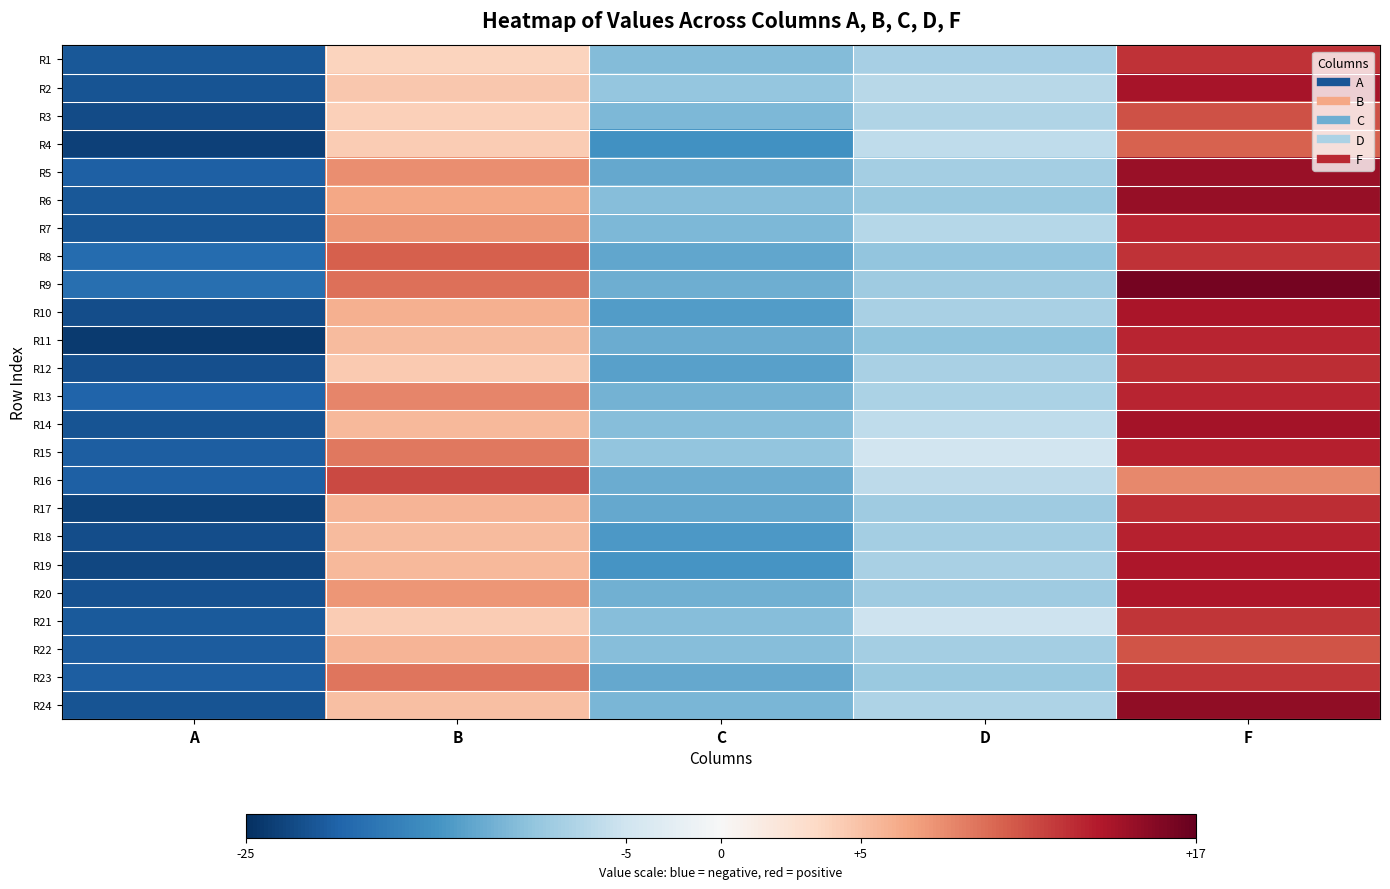

Reading left to right, transcribe all the data shown in this chart.

R1: A=-21.2	B=3.8	C=-10.8	D=-8.2	F=12.3
R2: A=-21.7	B=4.5	C=-9.8	D=-6.8	F=13.9
R3: A=-22.4	B=4.0	C=-11.3	D=-7.4	F=10.8
R4: A=-23.4	B=4.3	C=-15.1	D=-6.3	F=10.0
R5: A=-20.4	B=7.9	C=-12.9	D=-8.6	F=14.7
R6: A=-21.2	B=6.6	C=-10.6	D=-9.3	F=14.8
R7: A=-21.5	B=7.5	C=-11.3	D=-7.1	F=12.9
R8: A=-19.2	B=10.2	C=-13.0	D=-9.9	F=12.3
R9: A=-18.8	B=9.3	C=-12.2	D=-8.9	F=16.2
R10: A=-22.2	B=6.0	C=-13.9	D=-8.0	F=13.9
R11: A=-24.0	B=5.4	C=-12.4	D=-10.1	F=13.0
R12: A=-21.9	B=4.4	C=-13.6	D=-8.1	F=12.6
R13: A=-20.1	B=8.3	C=-11.9	D=-8.0	F=13.0
R14: A=-21.7	B=5.5	C=-10.7	D=-6.4	F=14.1
R15: A=-20.6	B=8.9	C=-9.8	D=-4.8	F=13.2
R16: A=-20.4	B=11.2	C=-12.3	D=-6.6	F=8.2
R17: A=-23.1	B=5.8	C=-12.8	D=-8.9	F=12.5
R18: A=-22.1	B=5.4	C=-14.3	D=-8.5	F=13.1
R19: A=-22.7	B=5.5	C=-14.7	D=-8.1	F=13.7
R20: A=-21.8	B=7.5	C=-12.1	D=-8.9	F=13.8
R21: A=-20.9	B=4.3	C=-10.7	D=-5.1	F=12.2
R22: A=-20.9	B=5.8	C=-10.6	D=-8.5	F=10.7
R23: A=-20.6	B=9.1	C=-12.7	D=-9.2	F=12.2
R24: A=-21.7	B=5.1	C=-11.5	D=-7.7	F=15.0